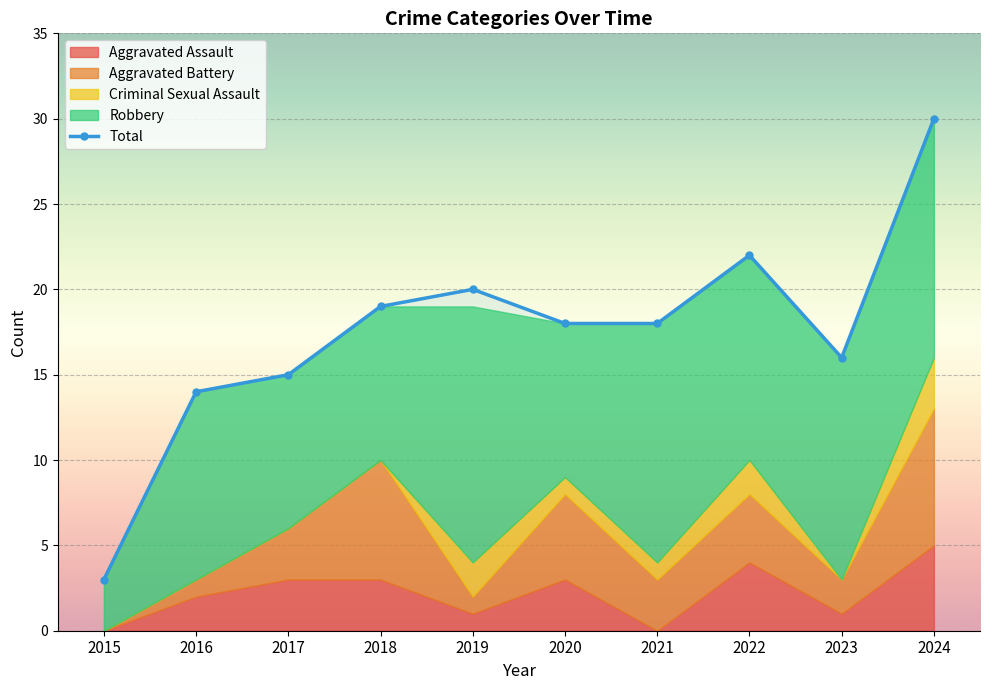

True or false: the data shows 20 at 2019.

True